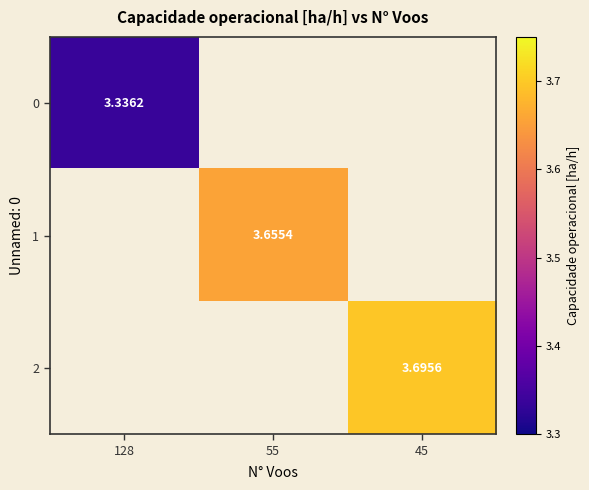

Is the value of 0 at 128 greater than the value of 2 at 45?

No